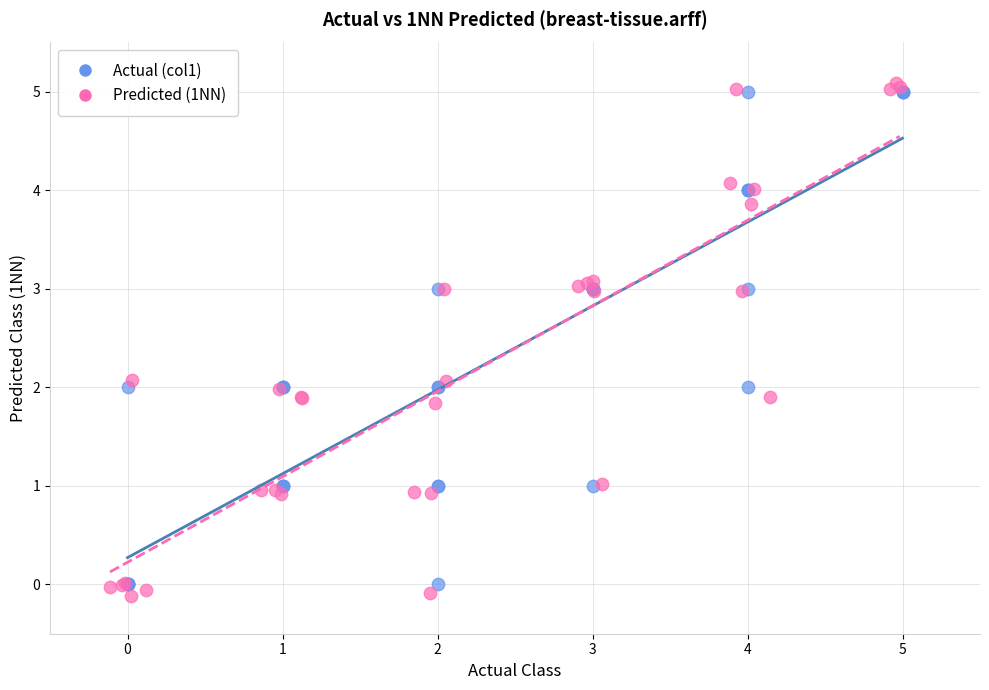

What are all the series names shown in the legend?

Actual (col1), Predicted (1NN)